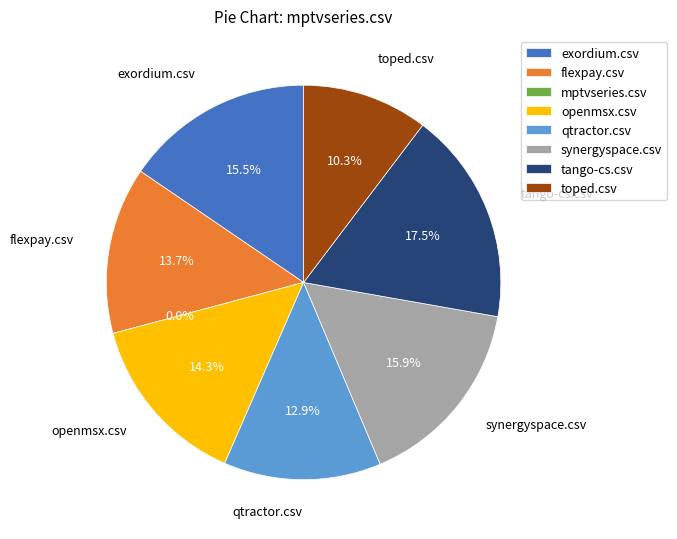

Is it true that synergyspace.csv is 7% of the pie?

False